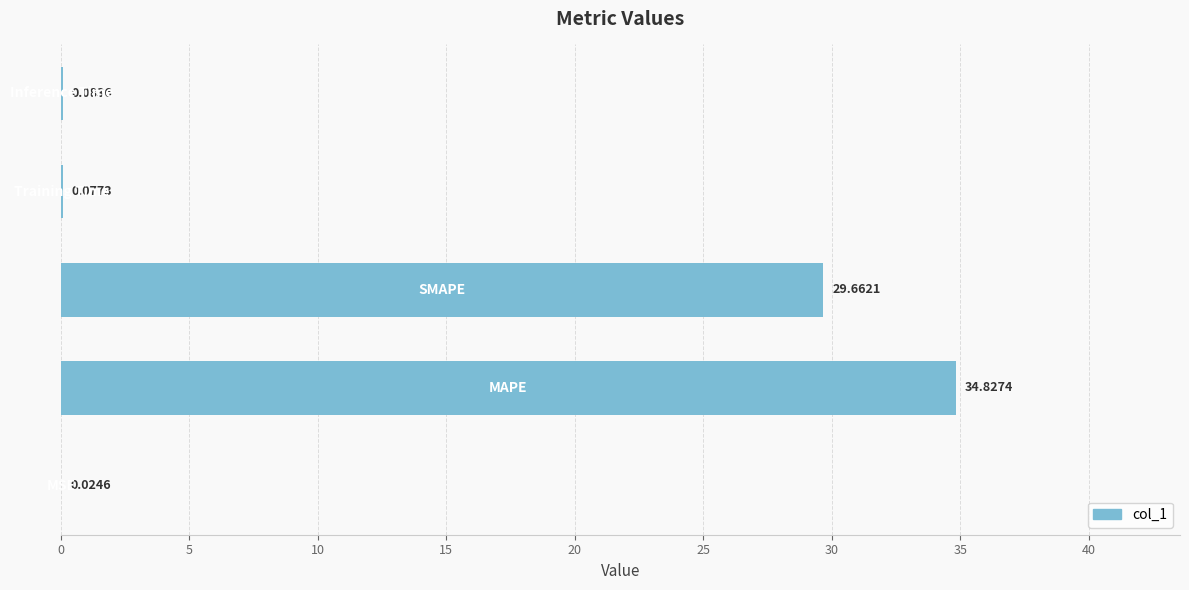

What is the sum of all values?

64.7